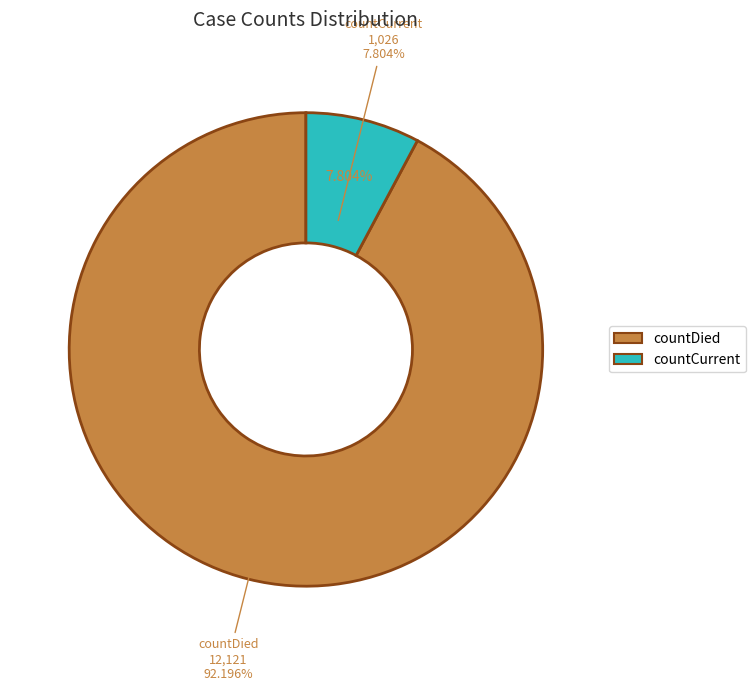

True or false: countDied accounts for 92% of the total.

True